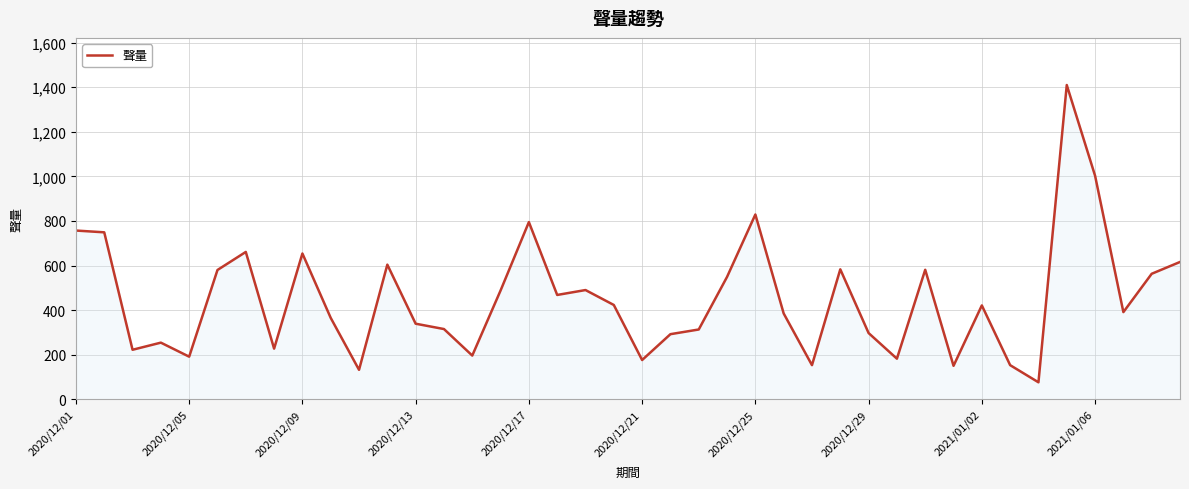

What is the difference between the maximum and minimum values?

1334